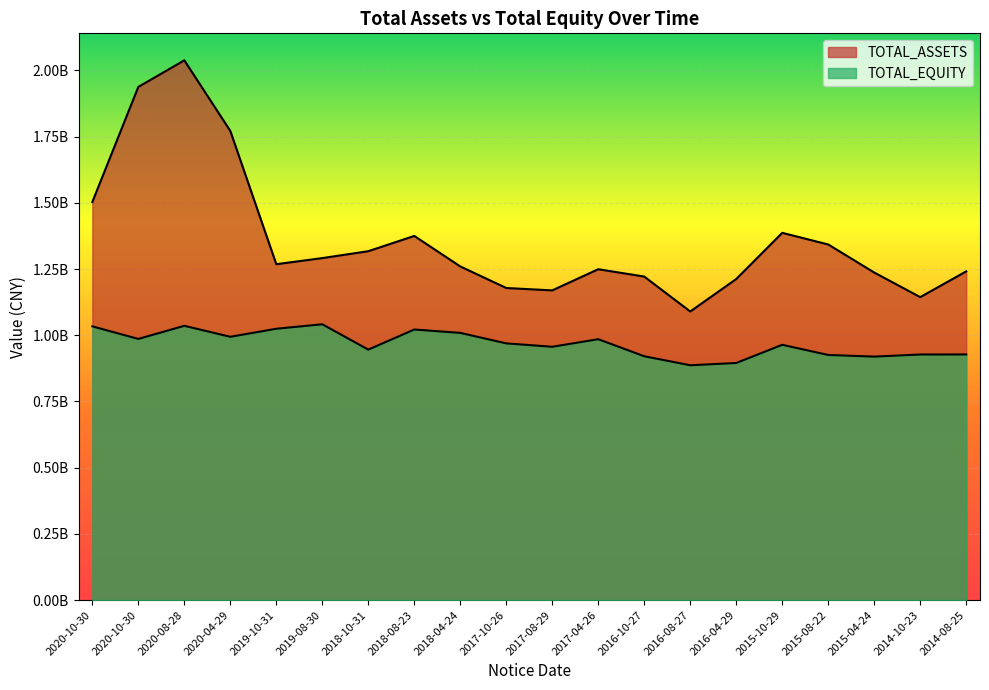

Which category has the highest value in the TOTAL_EQUITY series?

2019-08-30